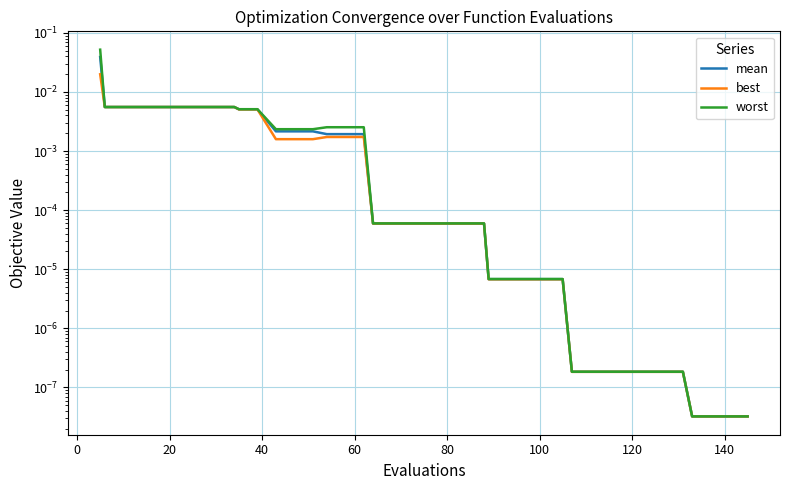

Rank the series by their maximum value, from highest to lowest.

worst, mean, best